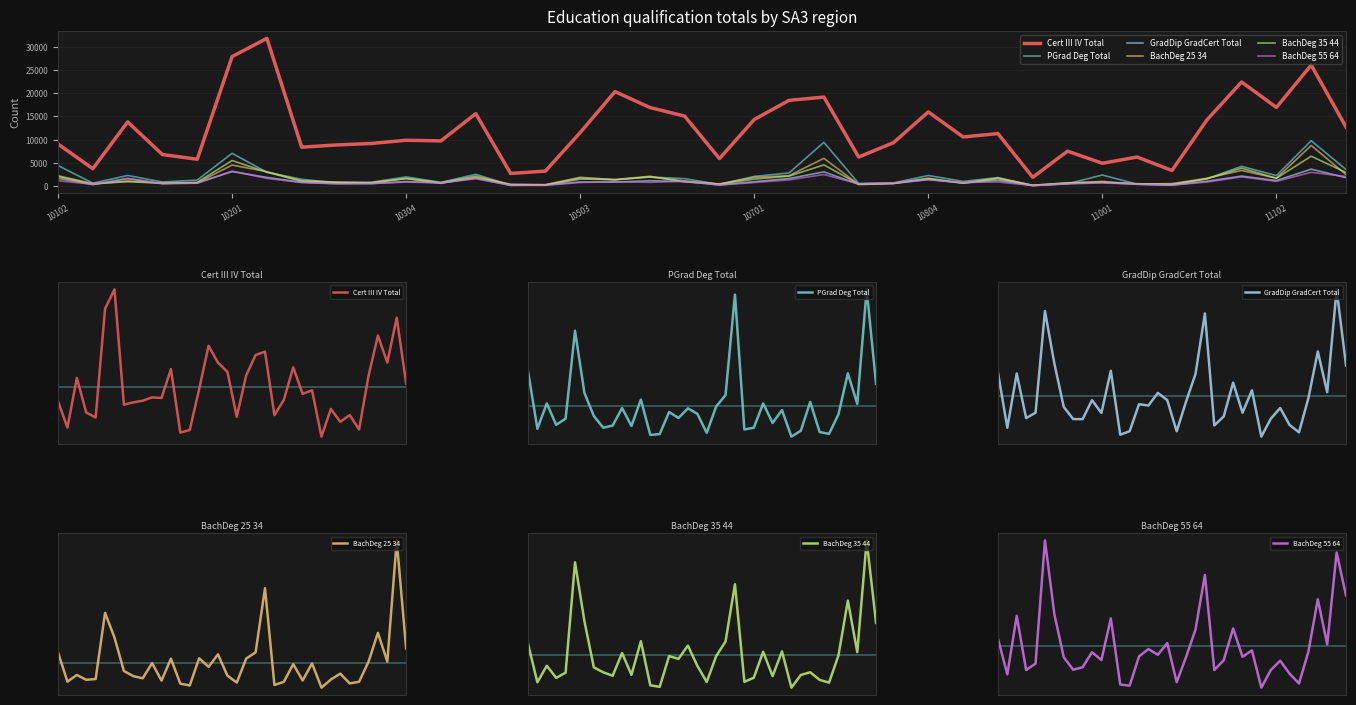

Reading left to right, what are all the values shown in this chart?

Cert III IV Total: 9064	3753	13823	6790	5792	27874	31797	8388	8865	9185	9874	9740	15601	2726	3243	11532	20343	16924	15068	5925	14340	18462	19159	6266	9357	15973	10585	11311	1904	7528	4924	6267	3366	14212	22414	16947	26053	12717
PGrad Deg Total: 4432	638	2296	896	1298	7062	2983	1474	701	841	1992	818	2549	230	286	1732	1341	1972	1616	369	2089	2844	9425	589	699	2293	1015	1857	120	503	2396	420	300	1580	4266	2269	9770	3581
GradDip GradCert Total: 1668	333	1638	566	696	3140	1877	834	543	541	997	690	1703	167	251	900	869	1172	998	248	965	1625	3083	389	606	1419	695	1235	121	549	809	402	224	1045	2167	1189	3660	1831
BachDeg 25 34: 2249	547	937	655	700	4545	3114	1170	869	742	1628	610	1883	429	326	1906	1406	2133	901	494	1887	2251	5980	354	539	1566	617	1607	200	670	1015	445	542	1701	3384	1714	8755	2476
BachDeg 35 44: 2061	415	1116	601	823	5511	3008	1048	837	690	1656	729	2160	285	220	1525	1409	1973	1114	429	1521	2147	4579	433	606	1709	676	1727	186	724	840	516	399	1553	3884	1695	6442	2935
BachDeg 55 64: 1159	404	1641	496	632	3235	1674	765	502	554	871	706	1586	190	164	783	939	818	1066	239	770	1352	2505	494	703	1374	775	910	123	495	692	420	211	883	1990	1038	2979	2071